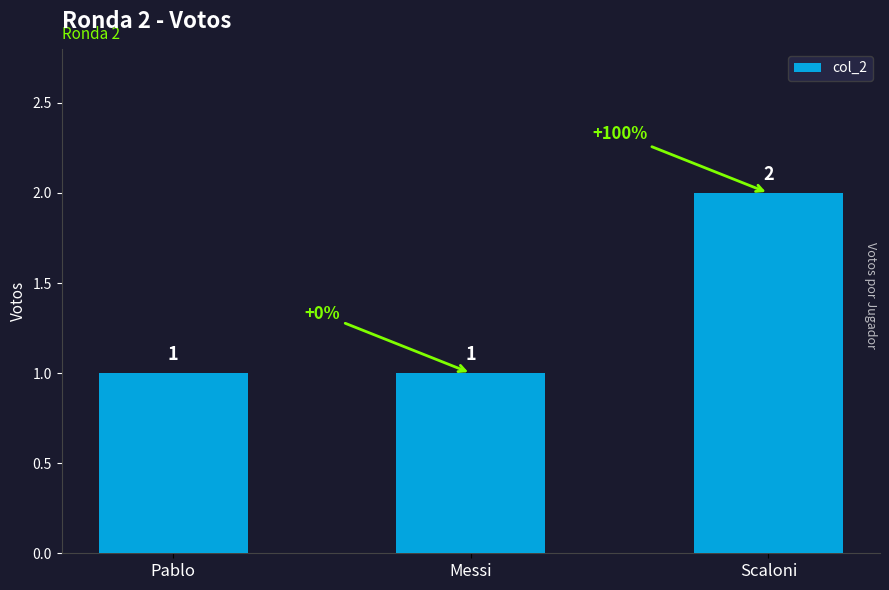

What is the maximum value shown in the chart?

2